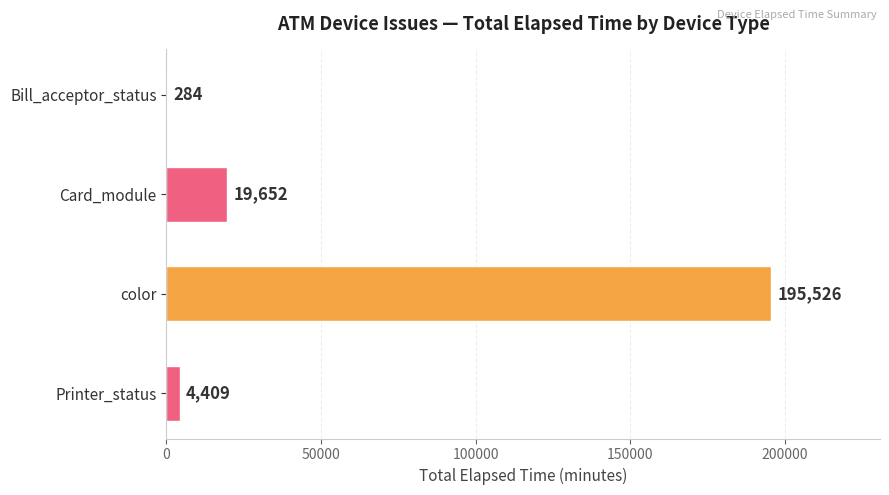

Which label corresponds to the largest value in the chart?

color